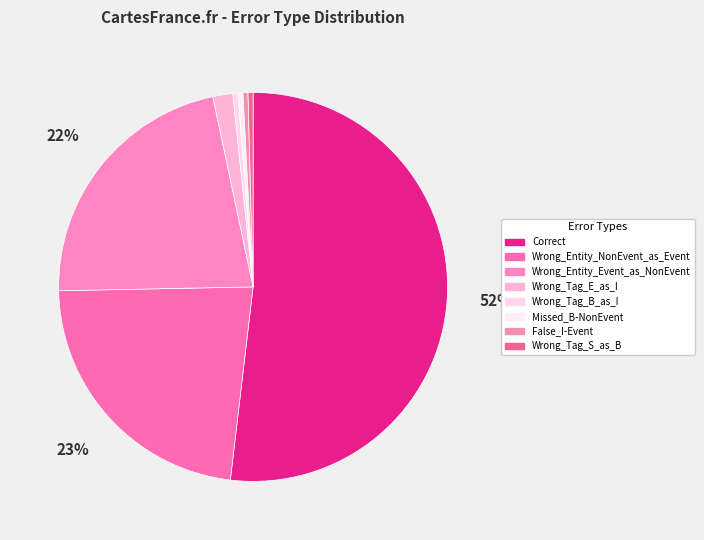

How many segments does this pie chart have?

8